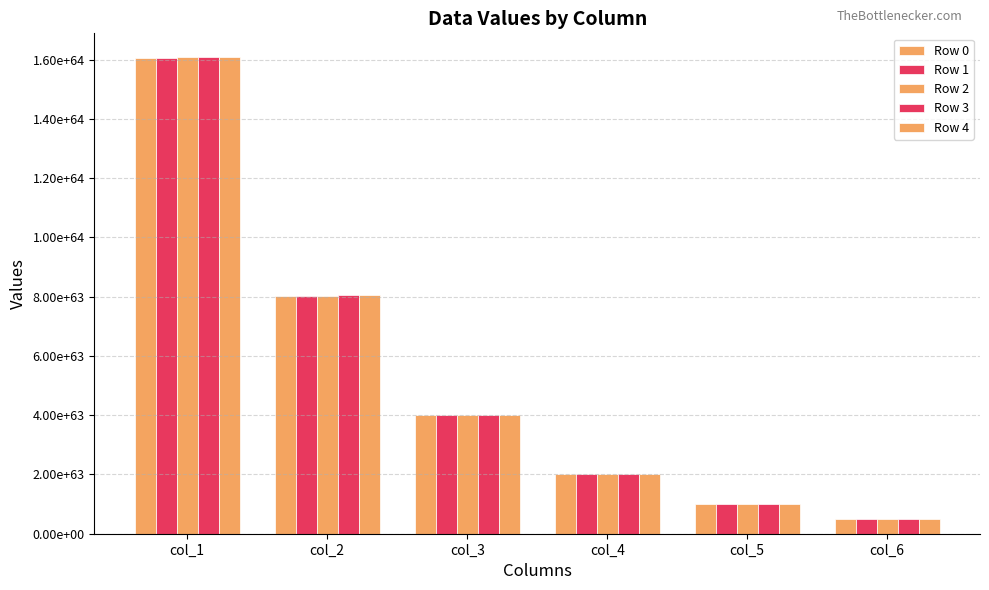

Does the chart contain any negative values?

No